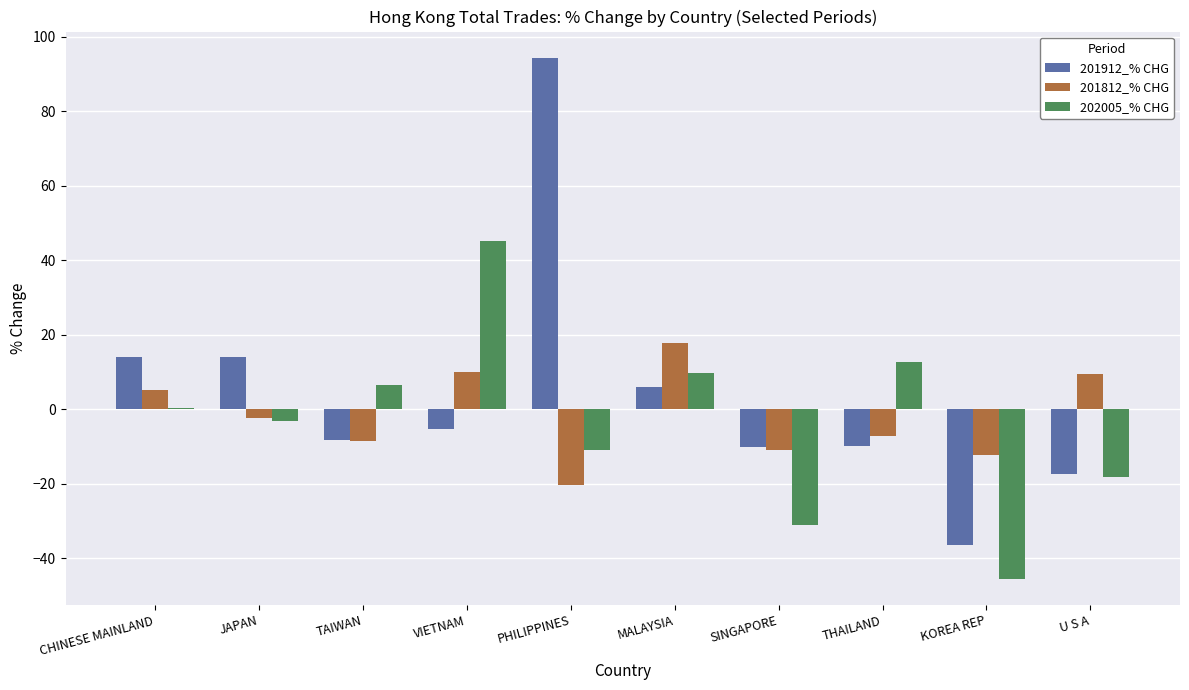

Which category has the highest value across all series?

PHILIPPINES